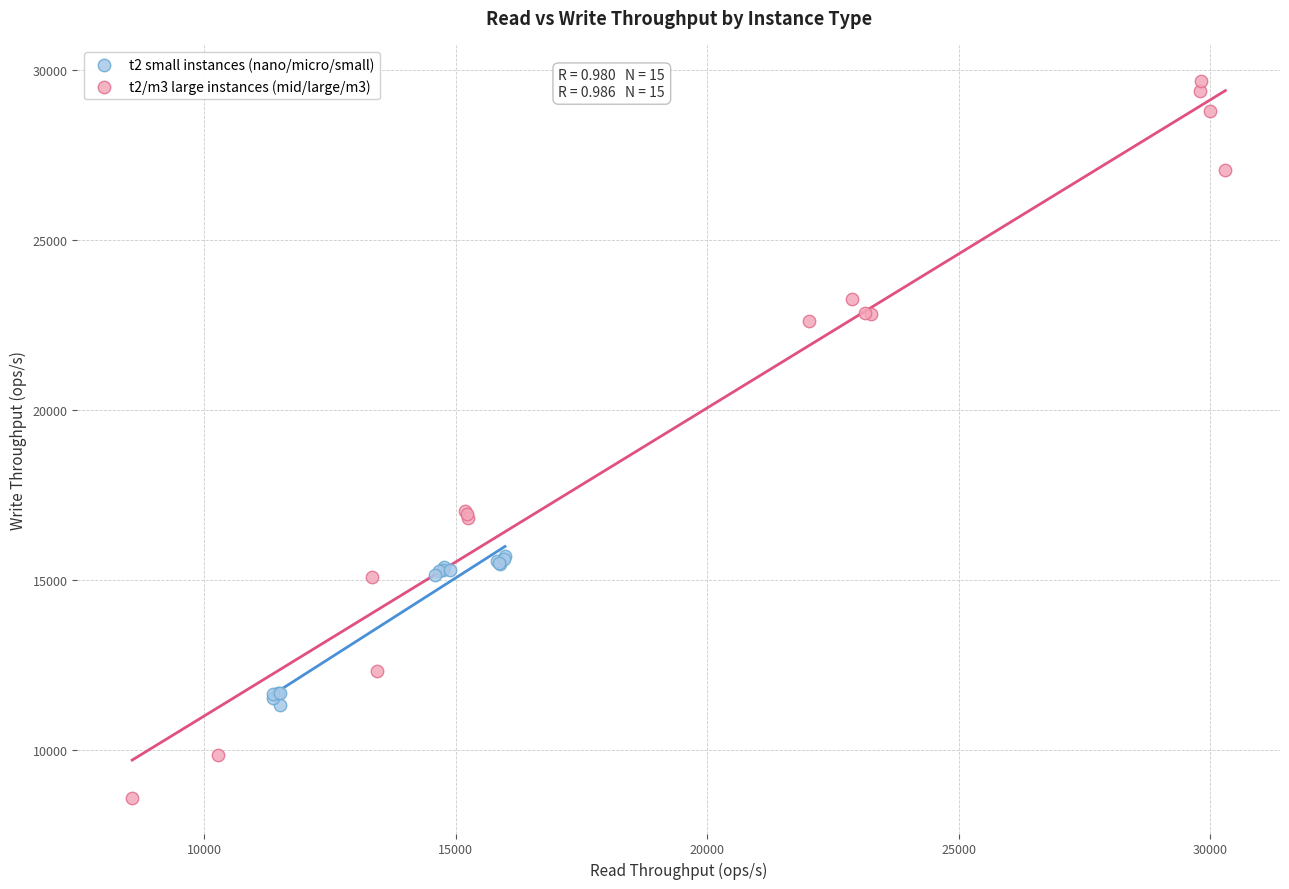

Which series has the widest spread of Y values?

t2/m3 large instances (mid/large/m3)